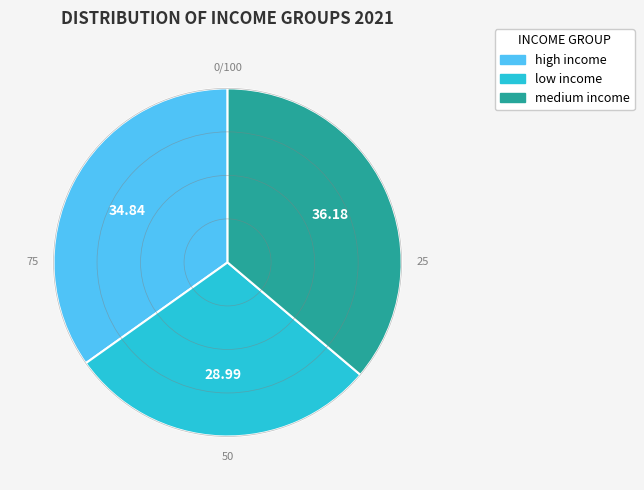

Is there any slice that represents more than half of the pie?

No